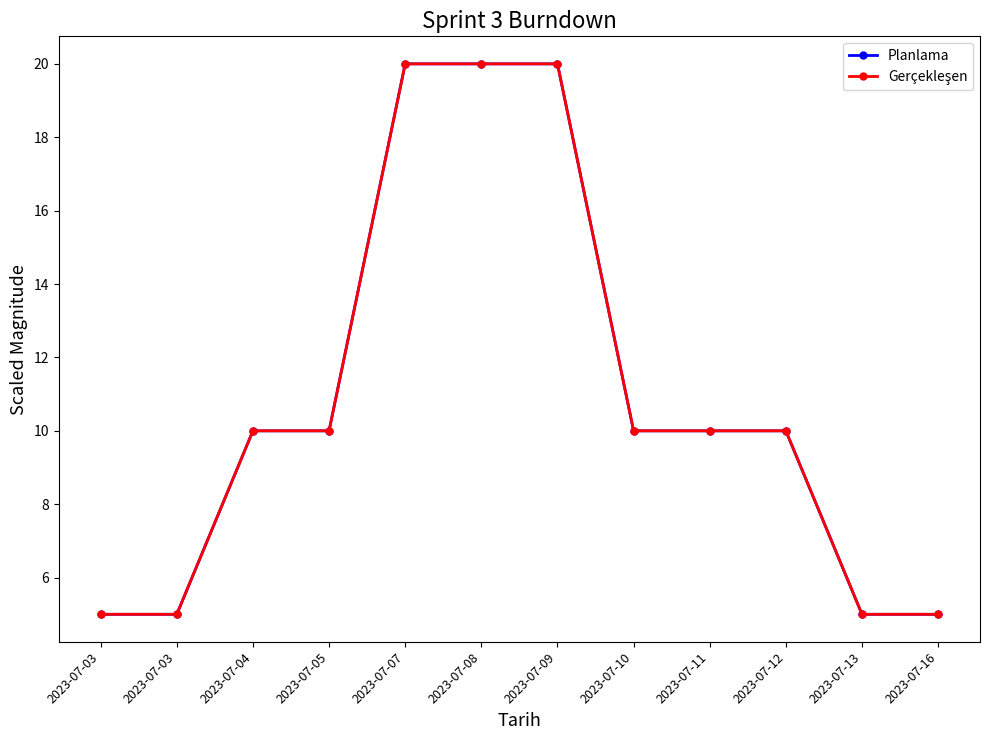

Does the chart display data point markers on the line(s)?

Yes